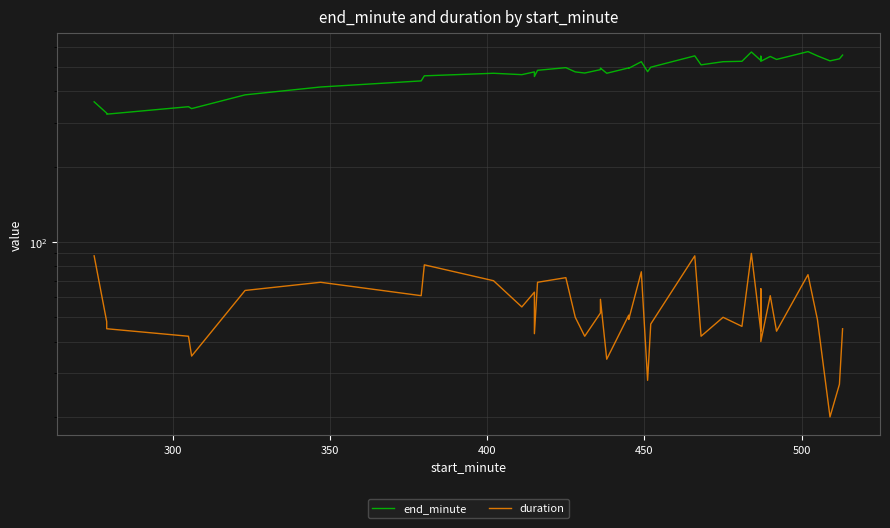

True or false: end_minute has more than 1 points higher than both neighbors.

True